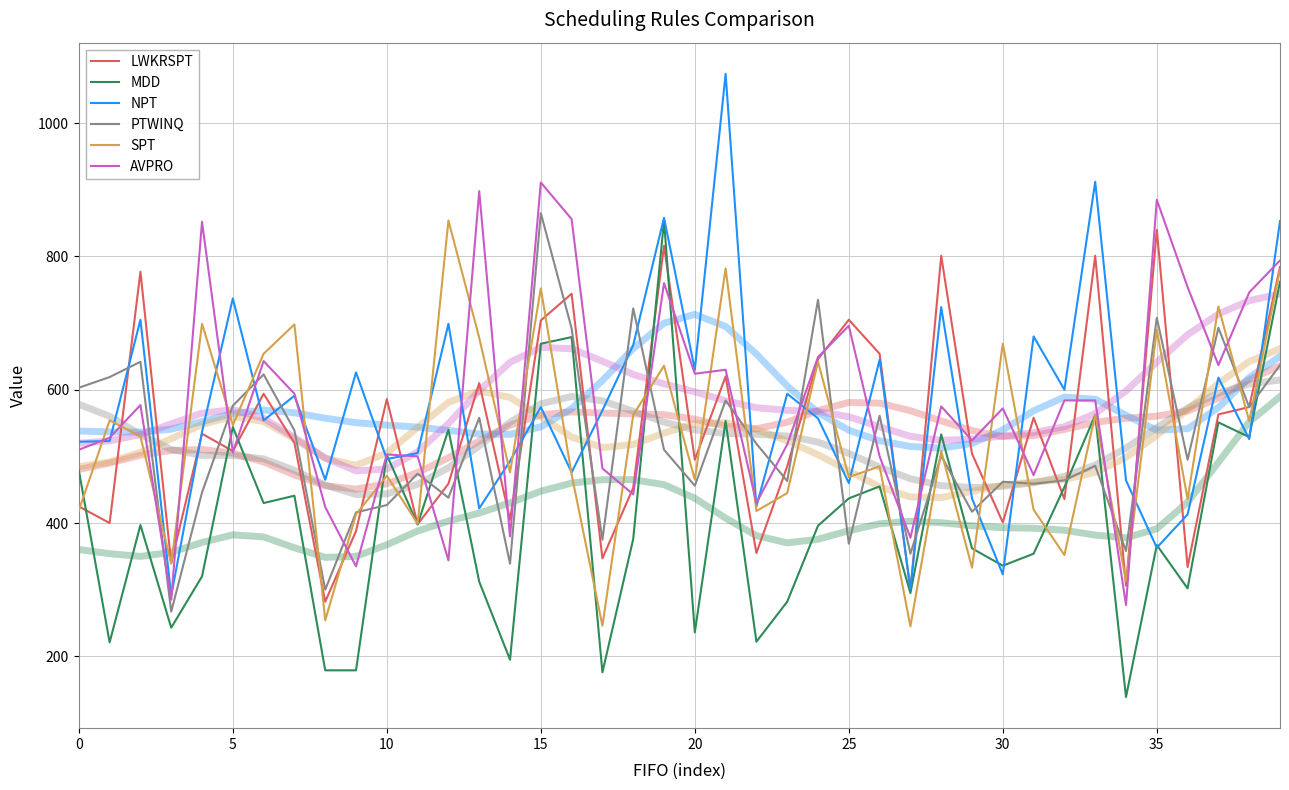

Read the PTWINQ value at 12, to the nearest 50.

450